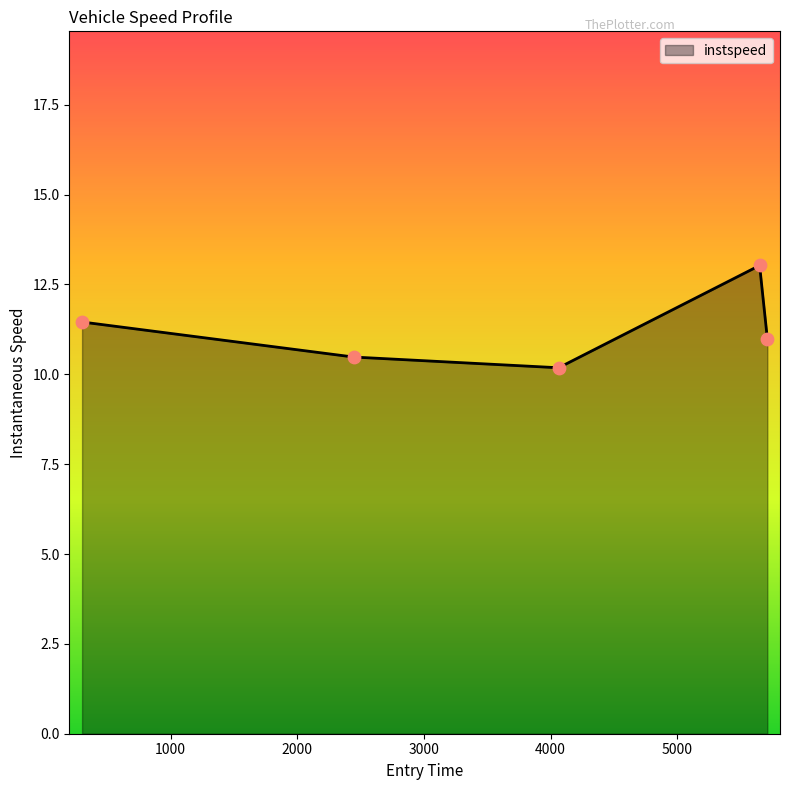

How many interior local peaks (higher than both neighbors) does the data have?

1